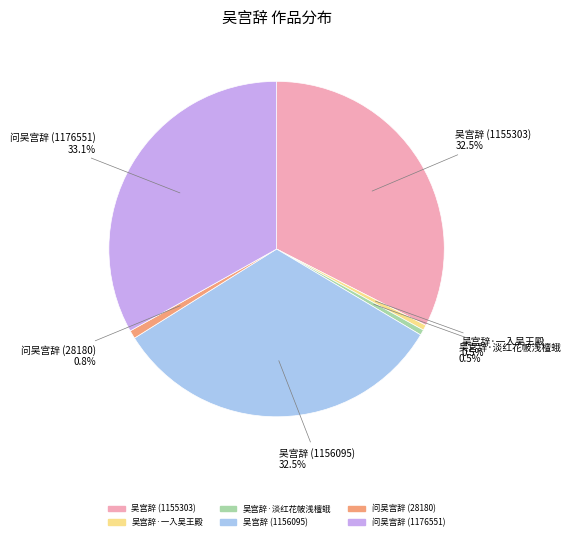

What is the largest slice in the pie chart?

问吴宫辞 (1176551)